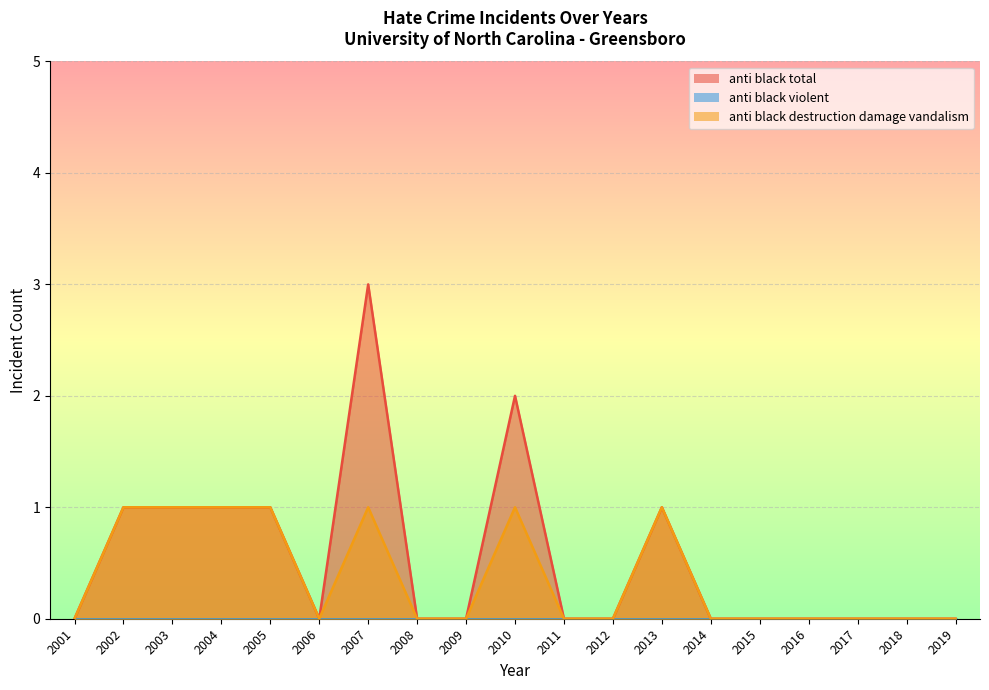

The value of anti_black_destruction_damage_vandalism at 2017 is 0. True or false?

True